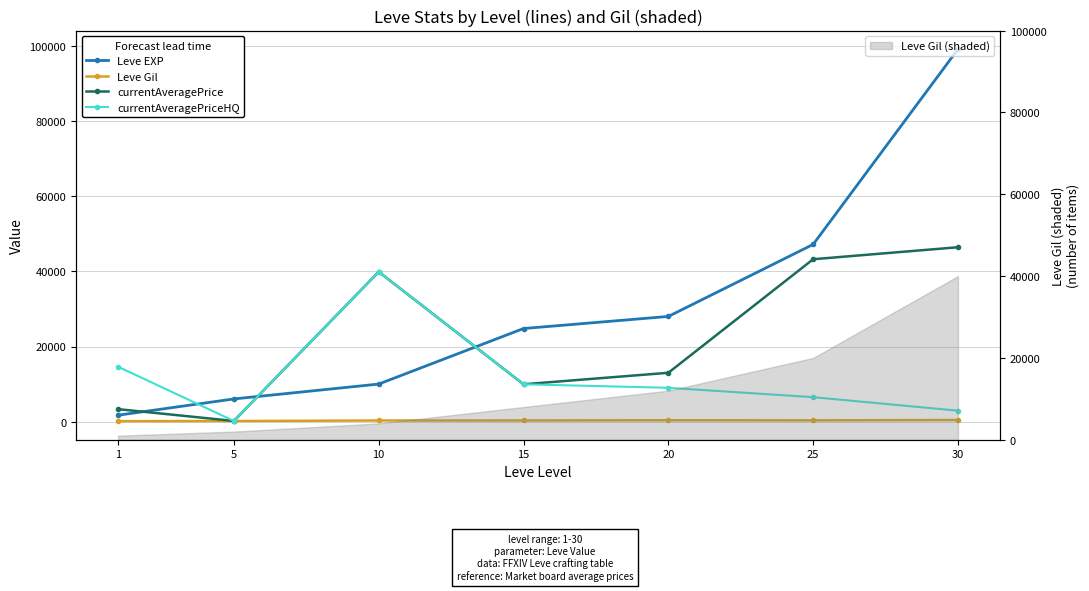

What is the sum of the currentAveragePriceHQ values at 20 and 15?

18936